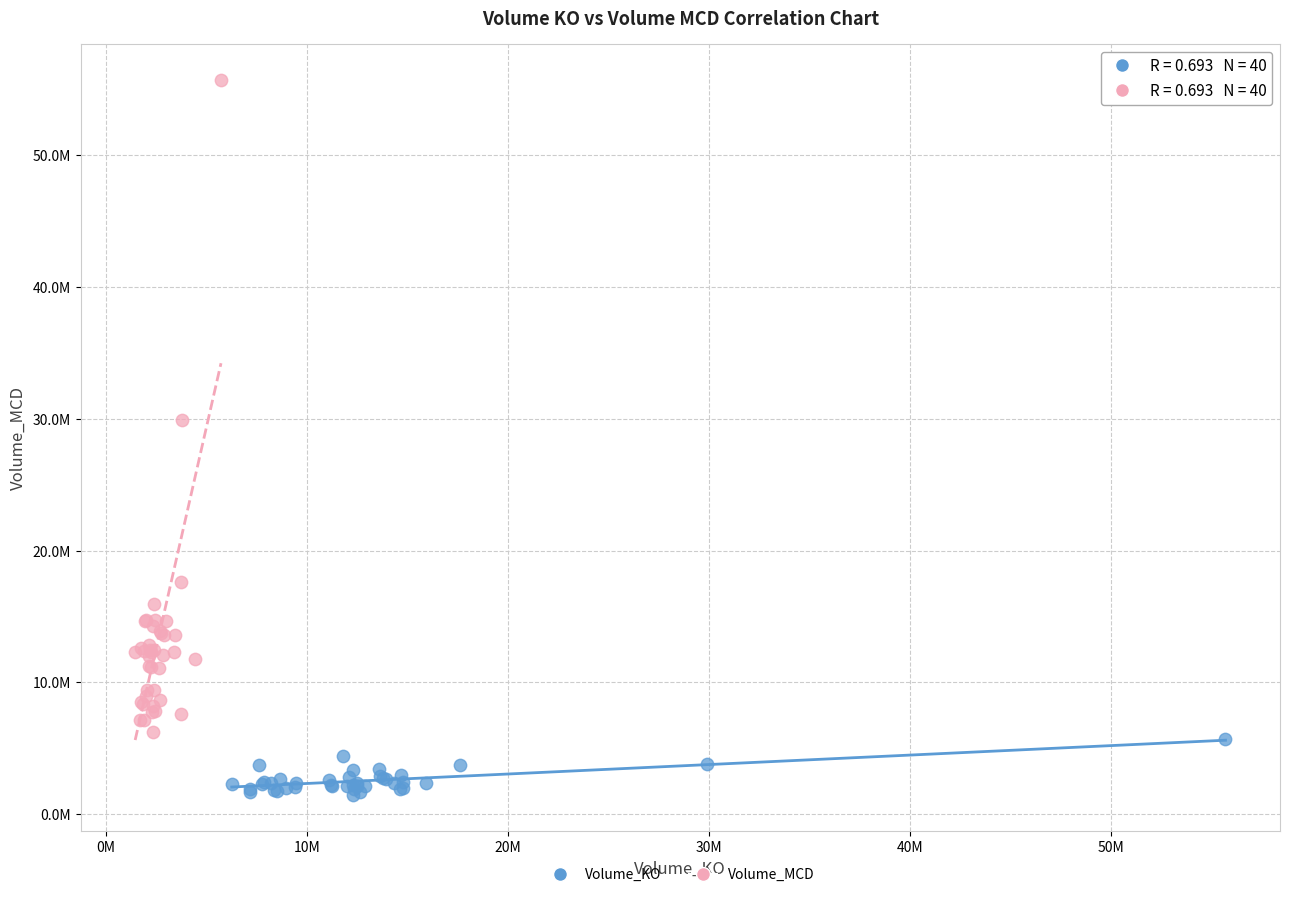

What are all the series names shown in the legend?

Volume_KO, Volume_MCD